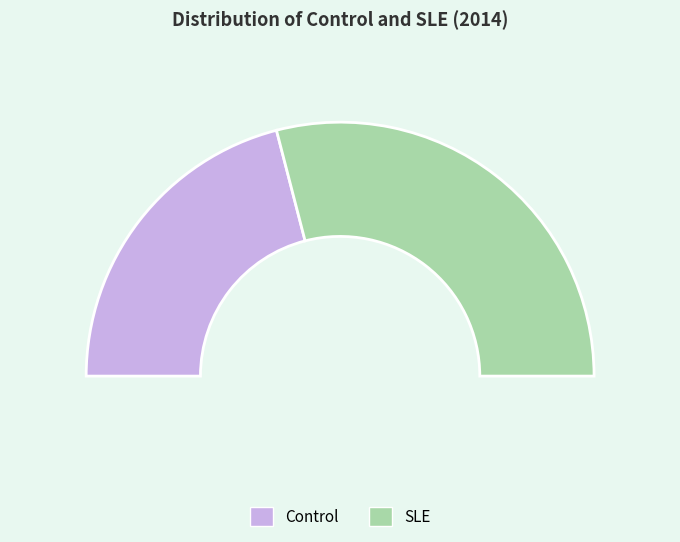

The SLE slice represents 58% of the pie. True or false?

True